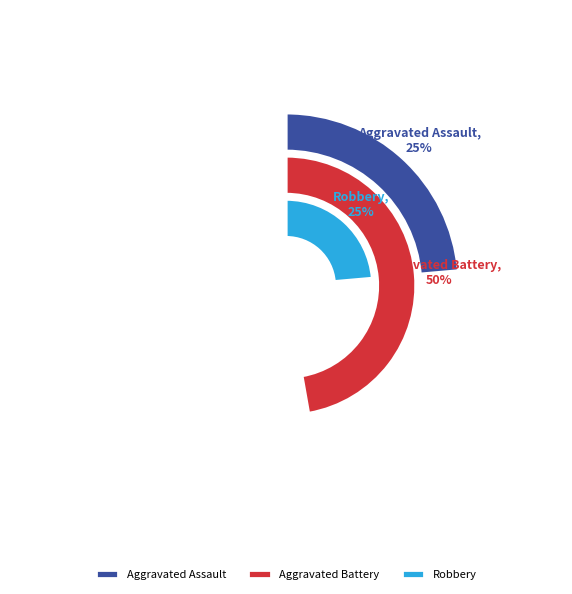

To the nearest percent, what is the combined percentage of Aggravated Battery and Robbery?

75%